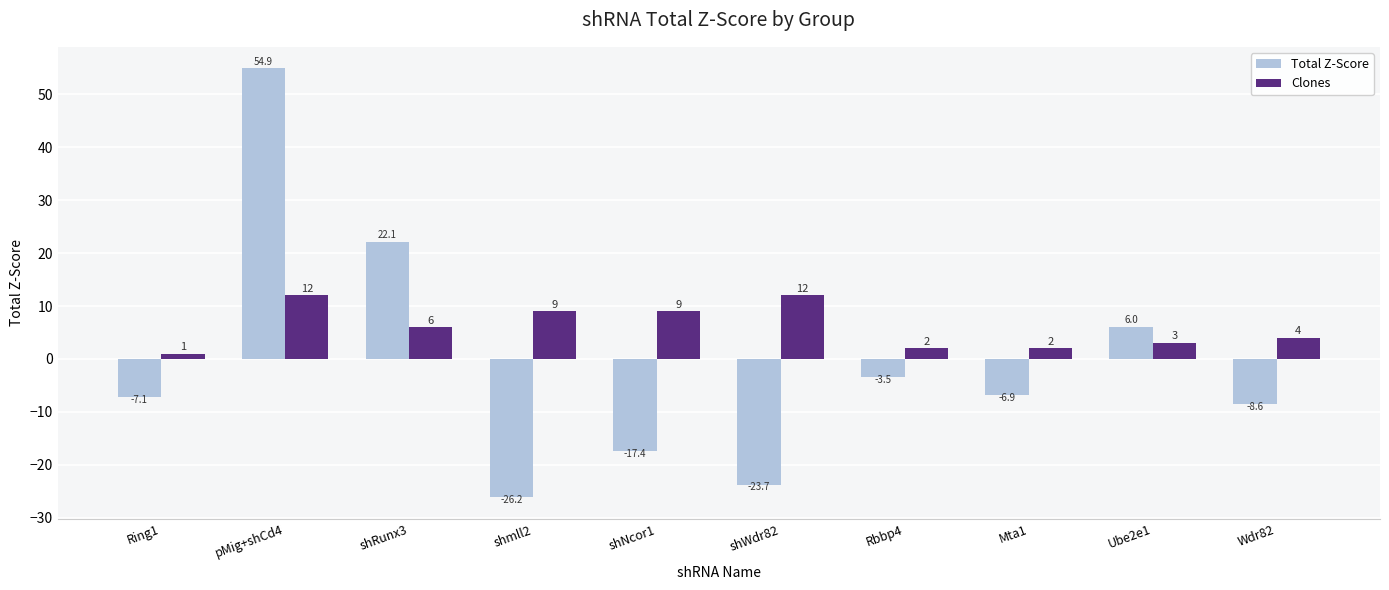

Reading right to left, what are all the values shown in this chart?

Total Z-Score: -8.6	6.0	-6.9	-3.5	-23.7	-17.4	-26.2	22.1	54.9	-7.1
Clones: 4.0	3.0	2.0	2.0	12.0	9.0	9.0	6.0	12.0	1.0